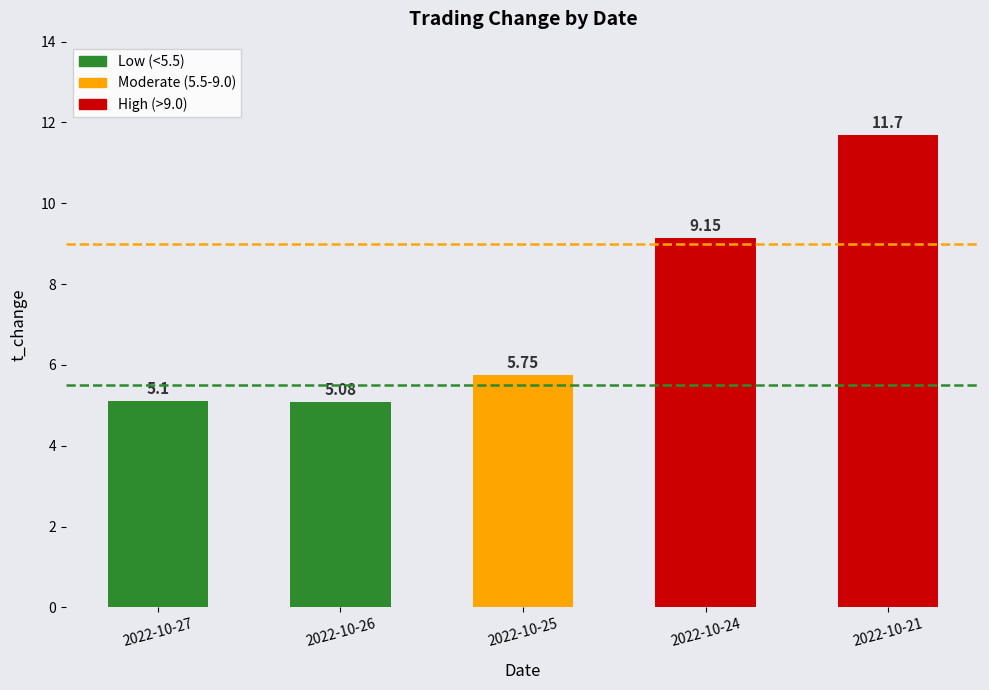

What is the value of the 1st bar from the left?

5.1